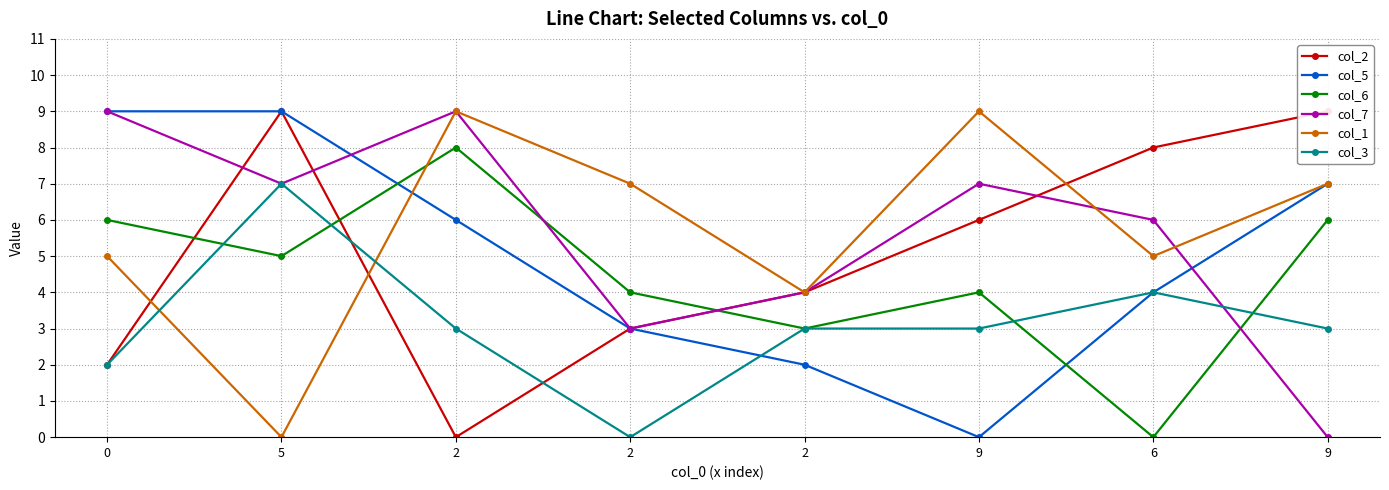

Which series has the widest spread of values?

col_2